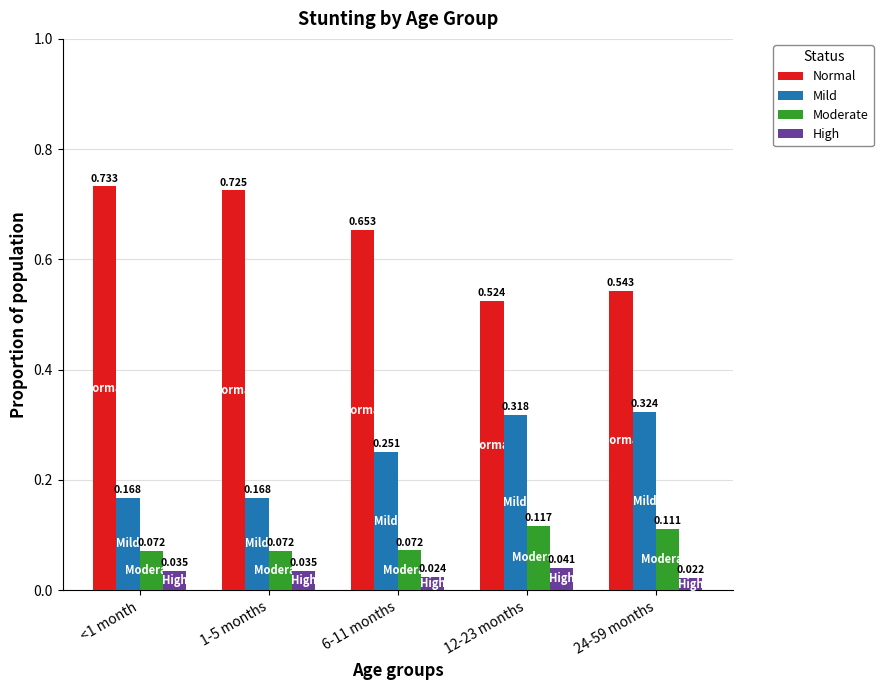

How many categories are shown in the chart?

5